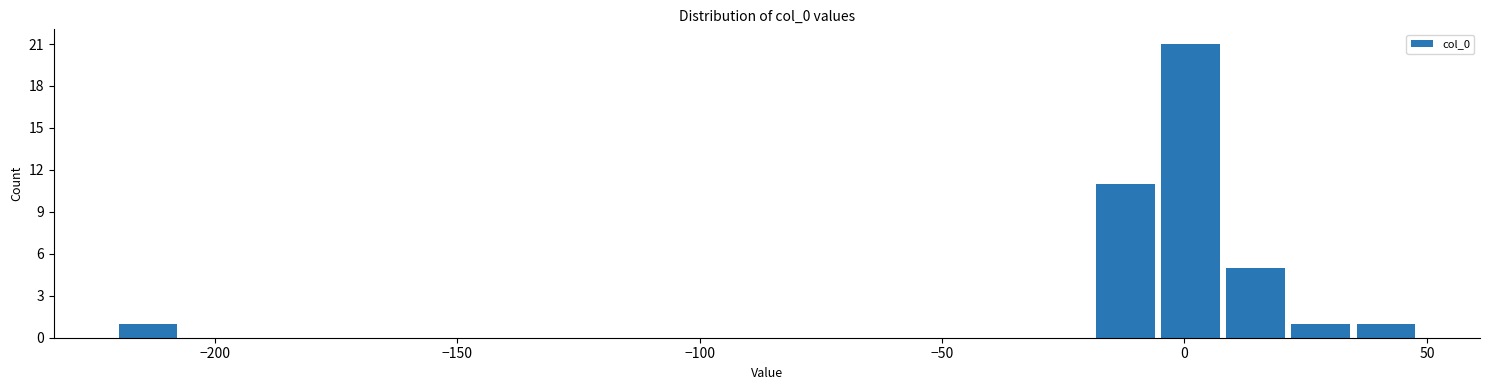

Read against the x-axis, roughly where is the centre of the tallest bar?

0